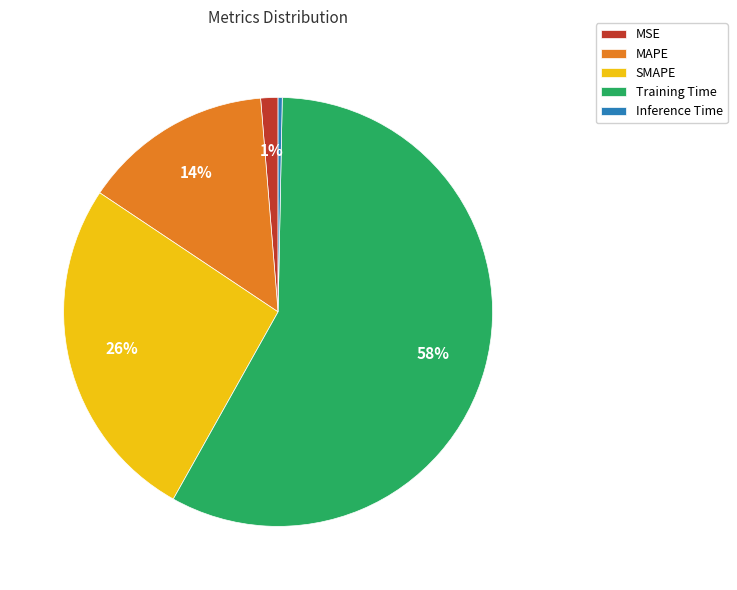

Which has a higher value, SMAPE or MAPE?

SMAPE